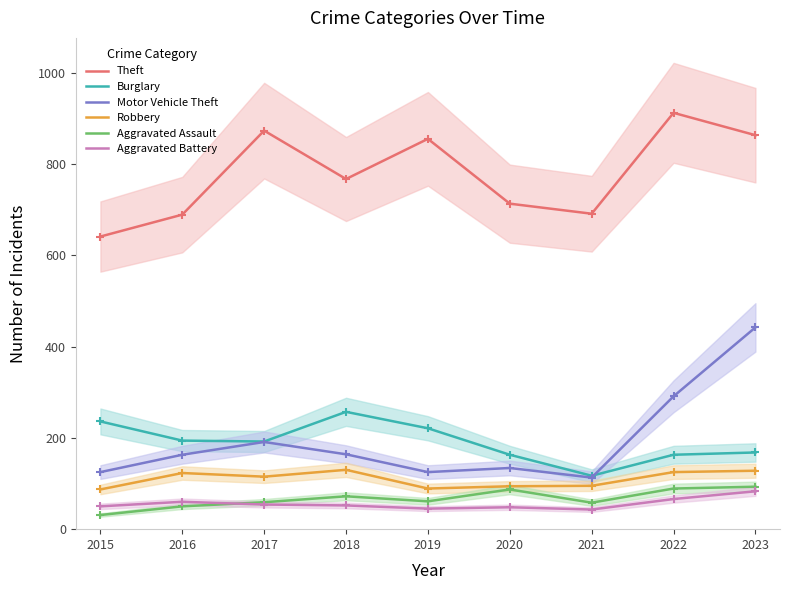

Is it true that Burglary equals 254 at 2023?

False